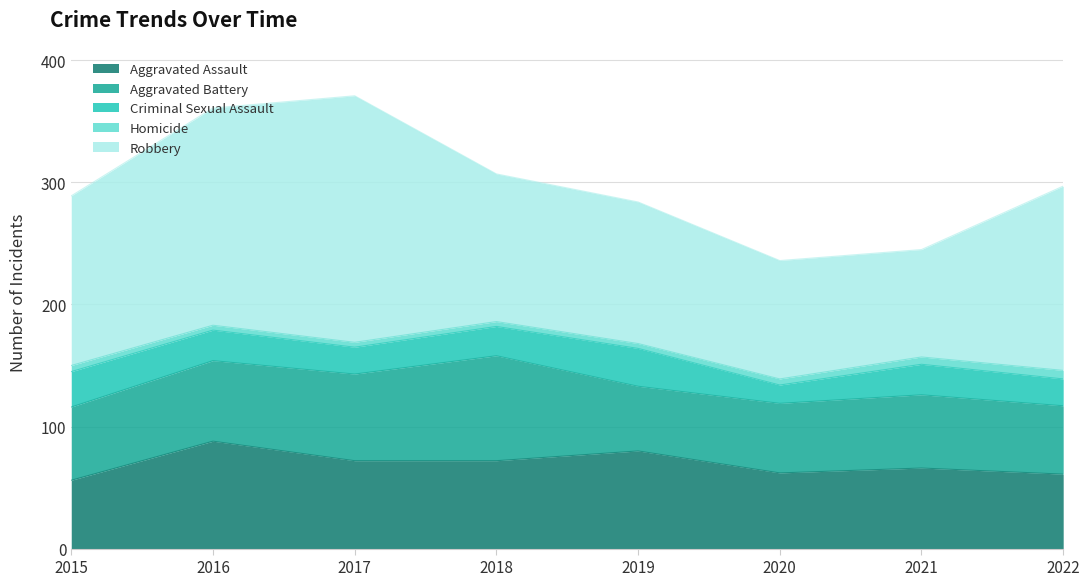

Is it true that Aggravated Assault equals 72 at 2018?

True